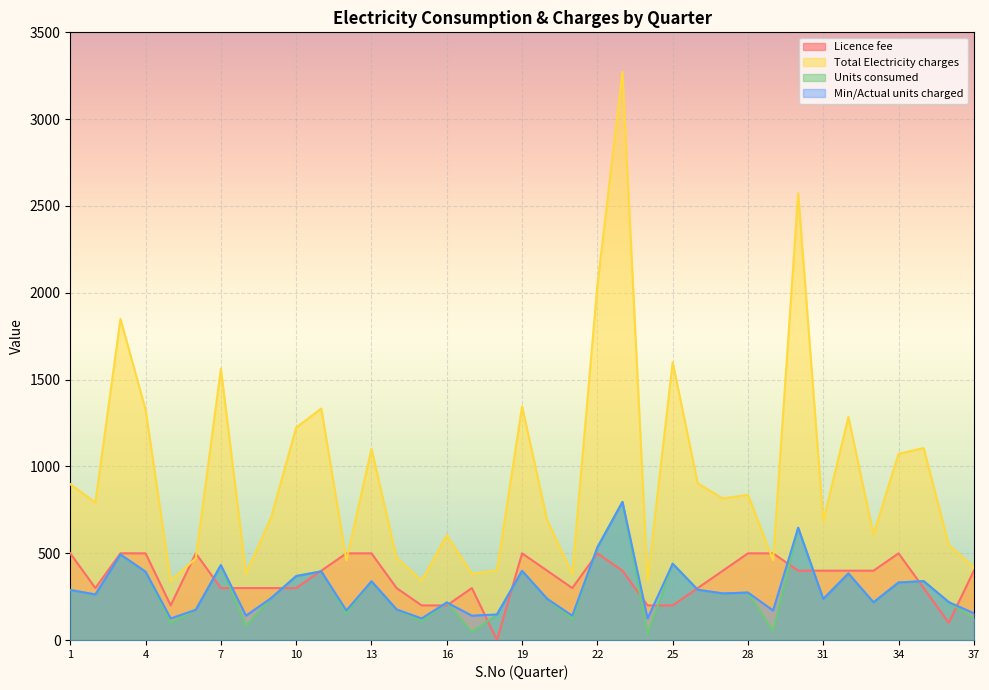

What is the difference between the maximum and minimum values in the Units consumed series?

761